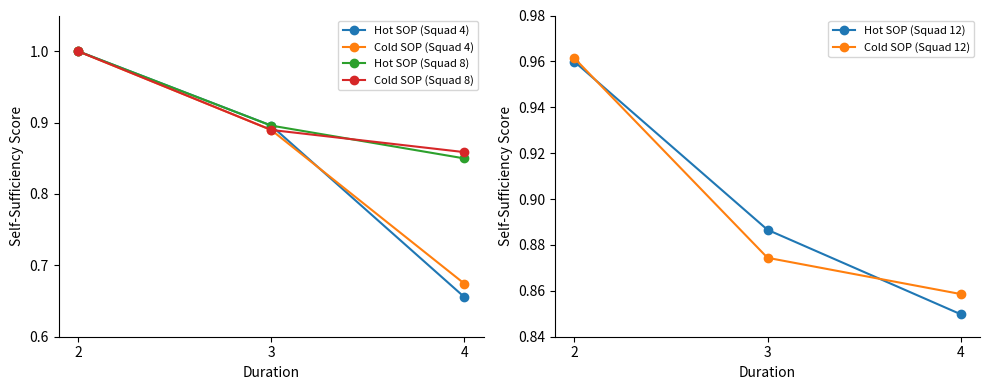

Reading left to right, transcribe all the data shown in this chart.

Hot SOP (Squad 4): 1.0	0.9	0.7
Cold SOP (Squad 4): 1.0	0.9	0.7
Hot SOP (Squad 8): 1.0	0.9	0.8
Cold SOP (Squad 8): 1.0	0.9	0.9
Hot SOP (Squad 12): 1.0	0.9	0.8
Cold SOP (Squad 12): 1.0	0.9	0.9